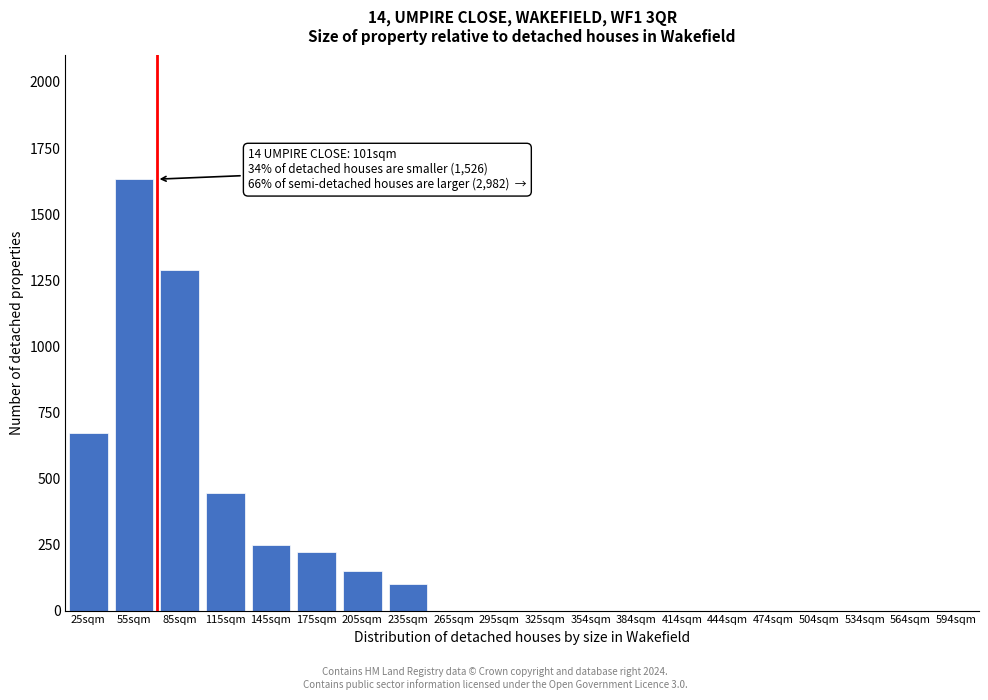

Reading left to right, list all the values displayed in this chart.

25sqm=672	55sqm=1632	85sqm=1287	115sqm=445	145sqm=247	175sqm=222	205sqm=148	235sqm=99	265sqm=0	295sqm=0	325sqm=0	354sqm=0	384sqm=0	414sqm=0	444sqm=0	474sqm=0	504sqm=0	534sqm=0	564sqm=0	594sqm=0